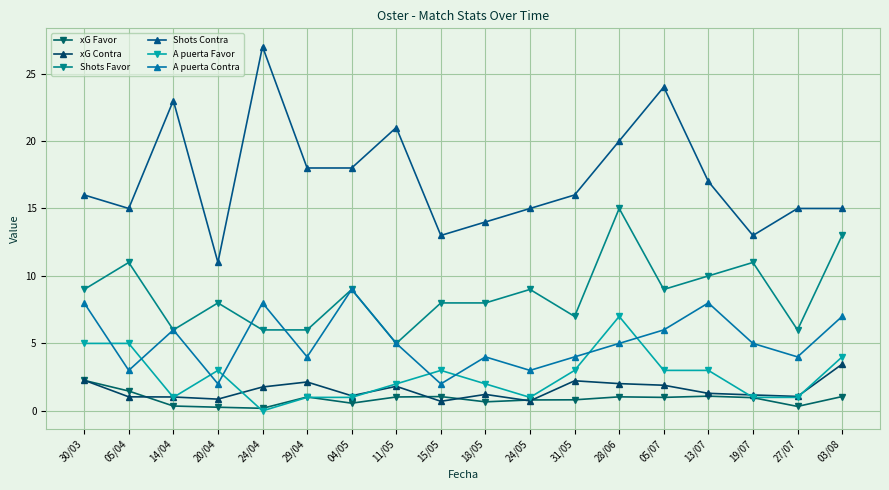

The A puerta Contra series shows 6.0 at 05/07. True or false?

True